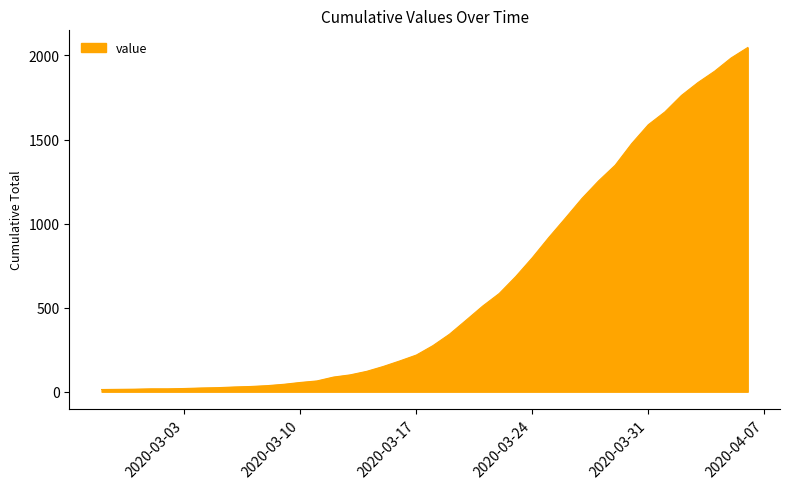

What is the difference between the second highest and second lowest values?

1971